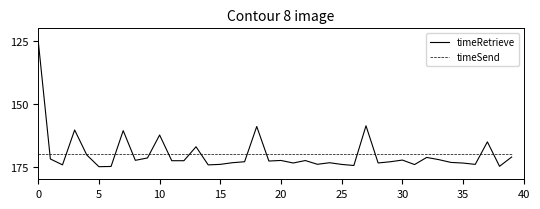

Is this an area chart (filled region under the line)?

No